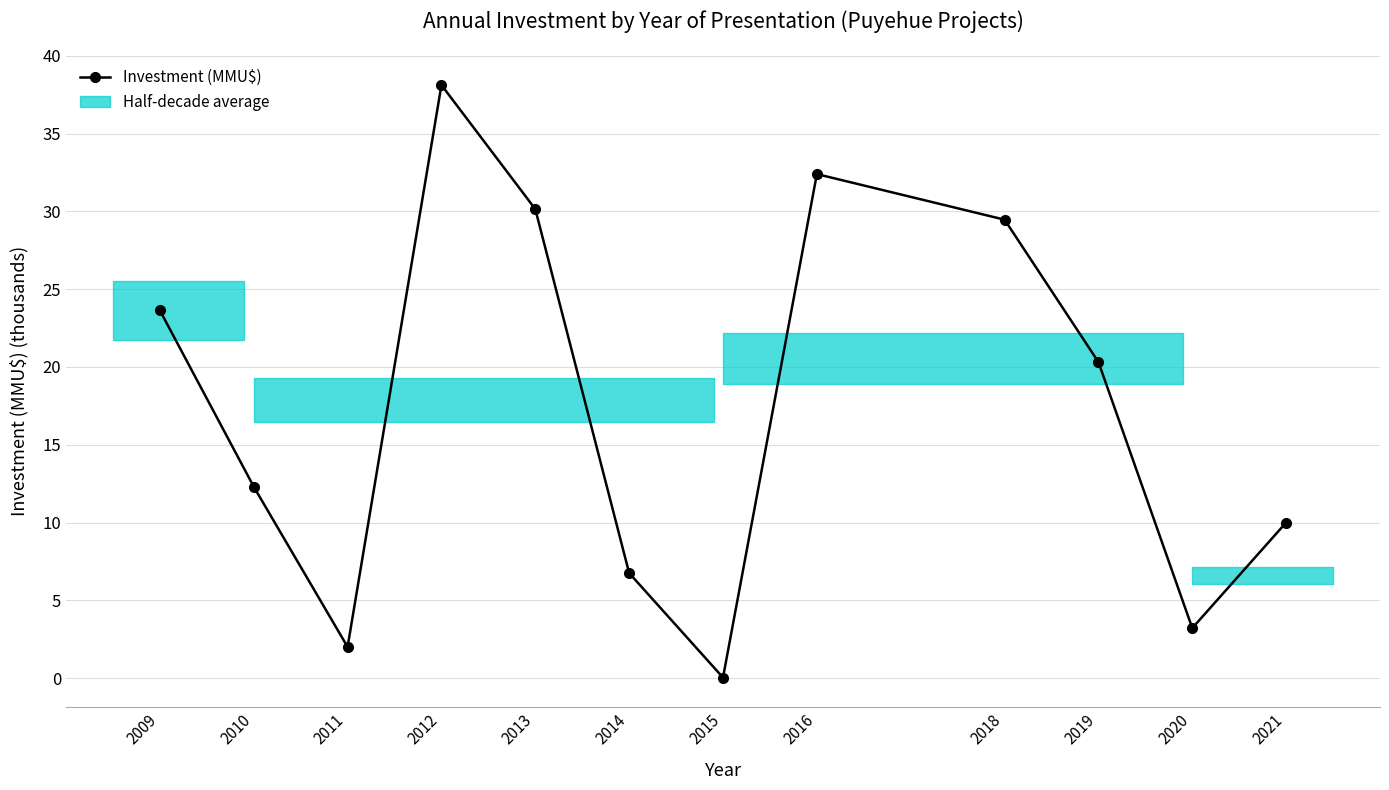

How many lines are shown in the chart?

1